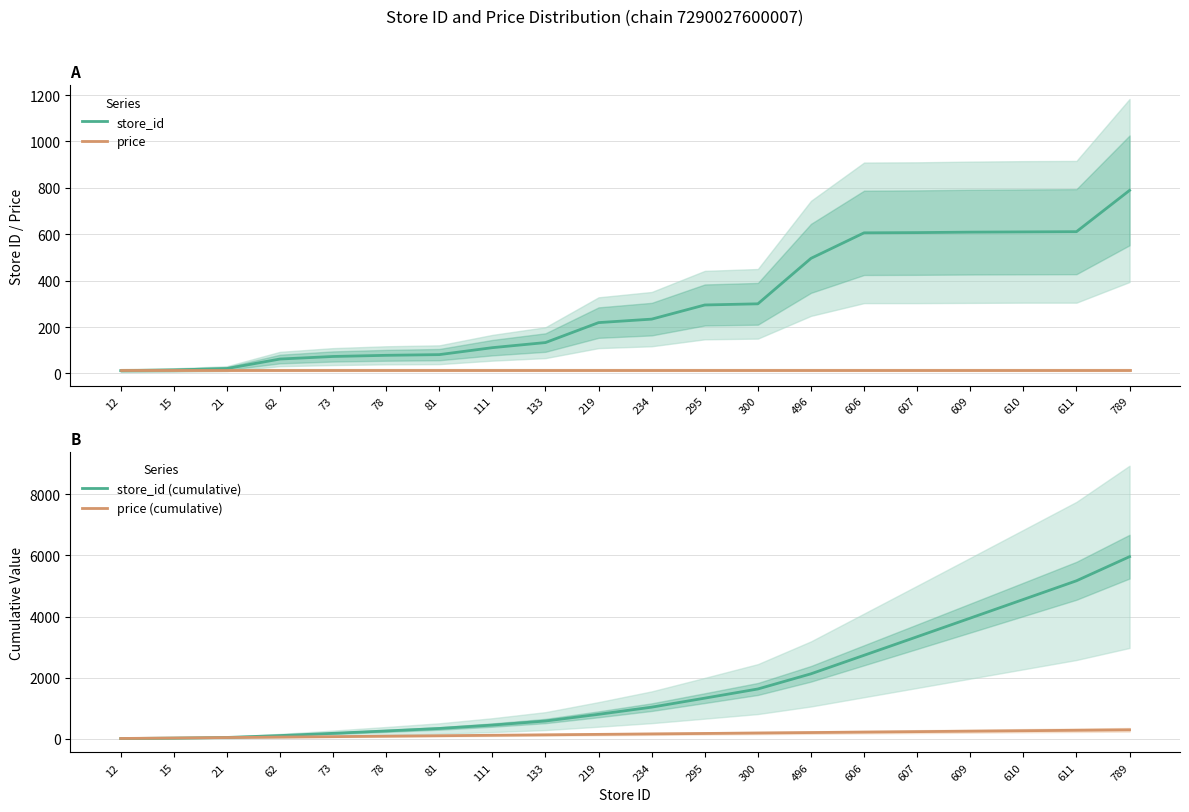

At which label does price reach its peak?

12